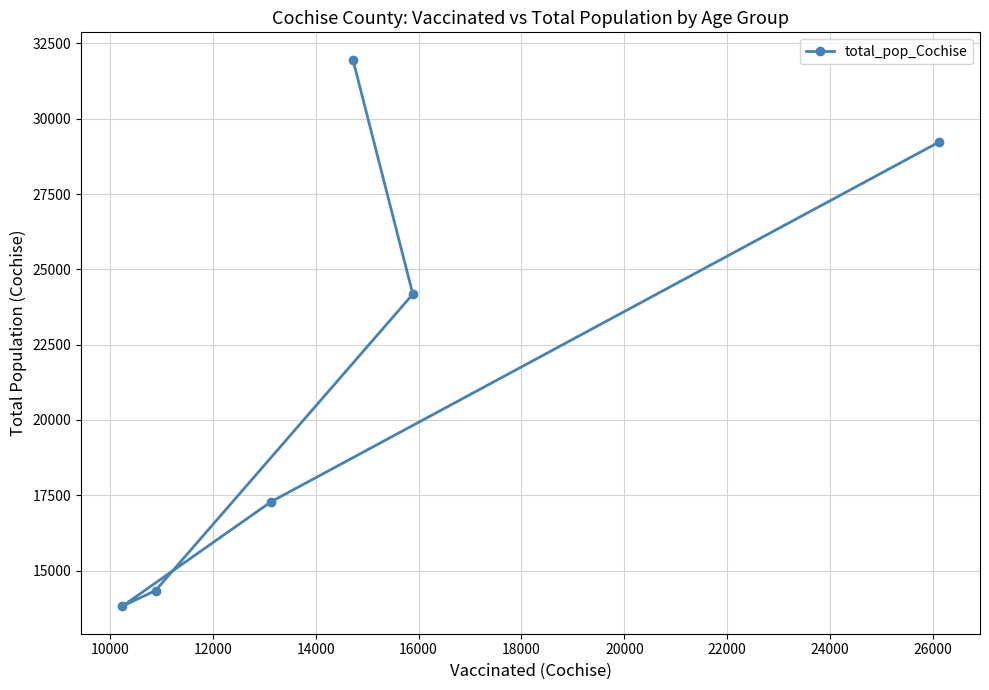

What is the difference between the maximum and second lowest values?

17622